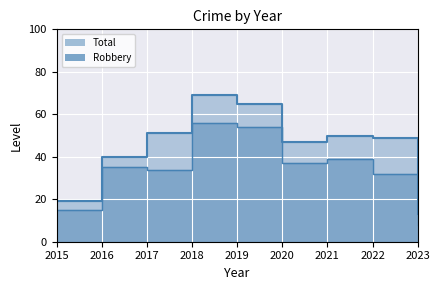

In Total_line, how many points are higher than both neighbors (excluding endpoints)?

2